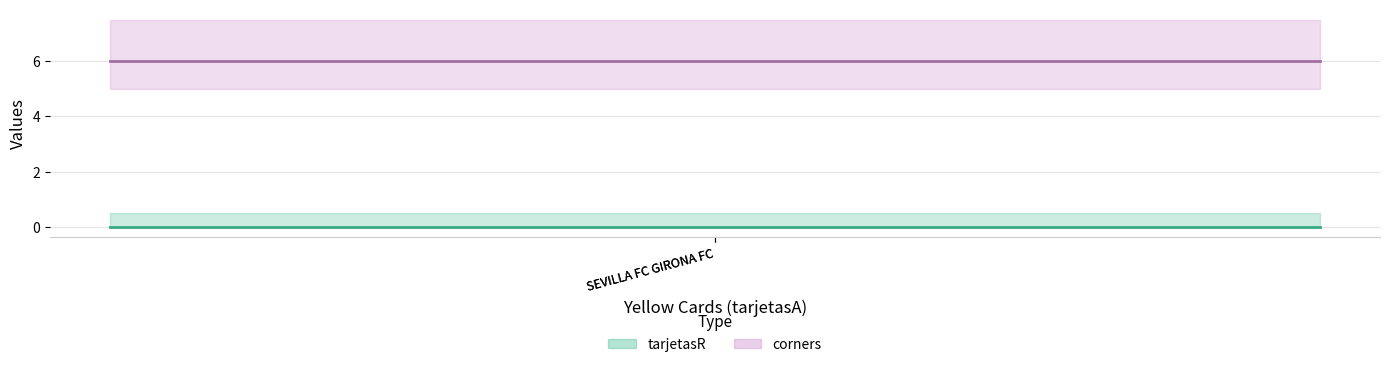

Which series changed the most between SEVILLA FC GIRONA FC and SEVILLA FC GIRONA FC?

tarjetasR